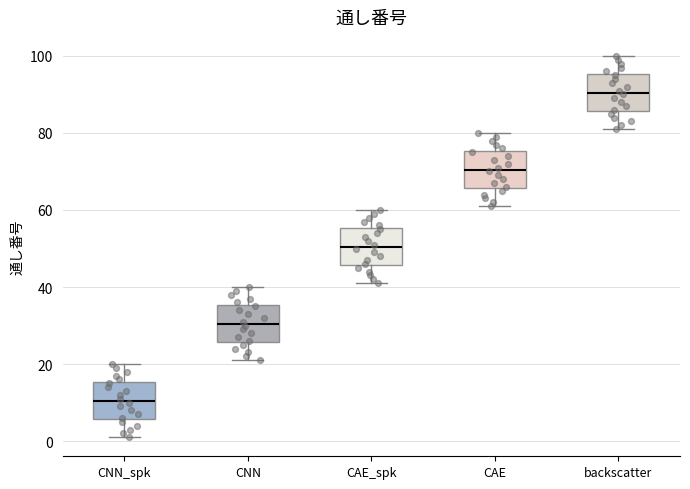

Reading left to right, transcribe this box plot: for each box, give where its median line is, the range the box spans, and where its two whiskers end, as read against the y-axis. The values are not printed on the chart, so give them approximately, as read against the axis.

CNN_spk: median 10, box 6 to 16, whiskers 2 to 20
CNN: median 30, box 26 to 36, whiskers 22 to 40
CAE_spk: median 50, box 46 to 56, whiskers 42 to 60
CAE: median 70, box 66 to 76, whiskers 62 to 80
backscatter: median 90, box 86 to 96, whiskers 82 to 100